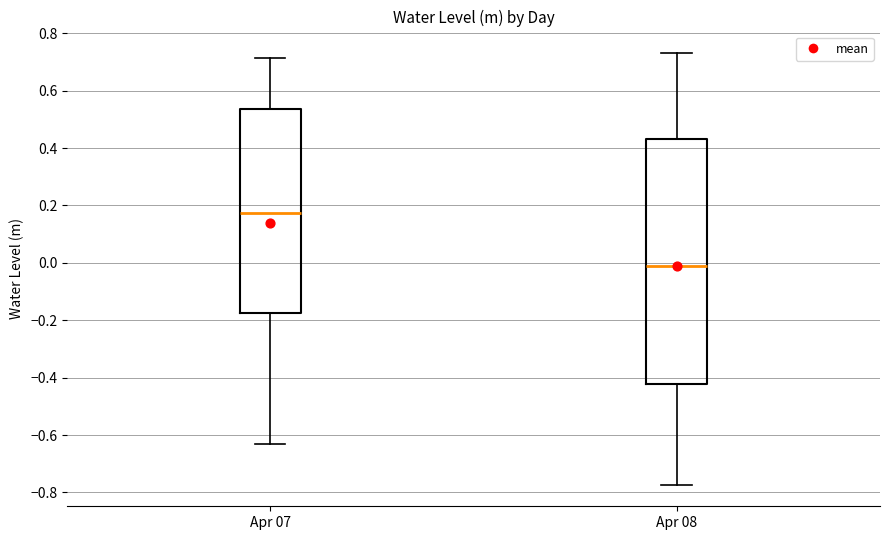

Which box's median line is the lowest?

Apr 08